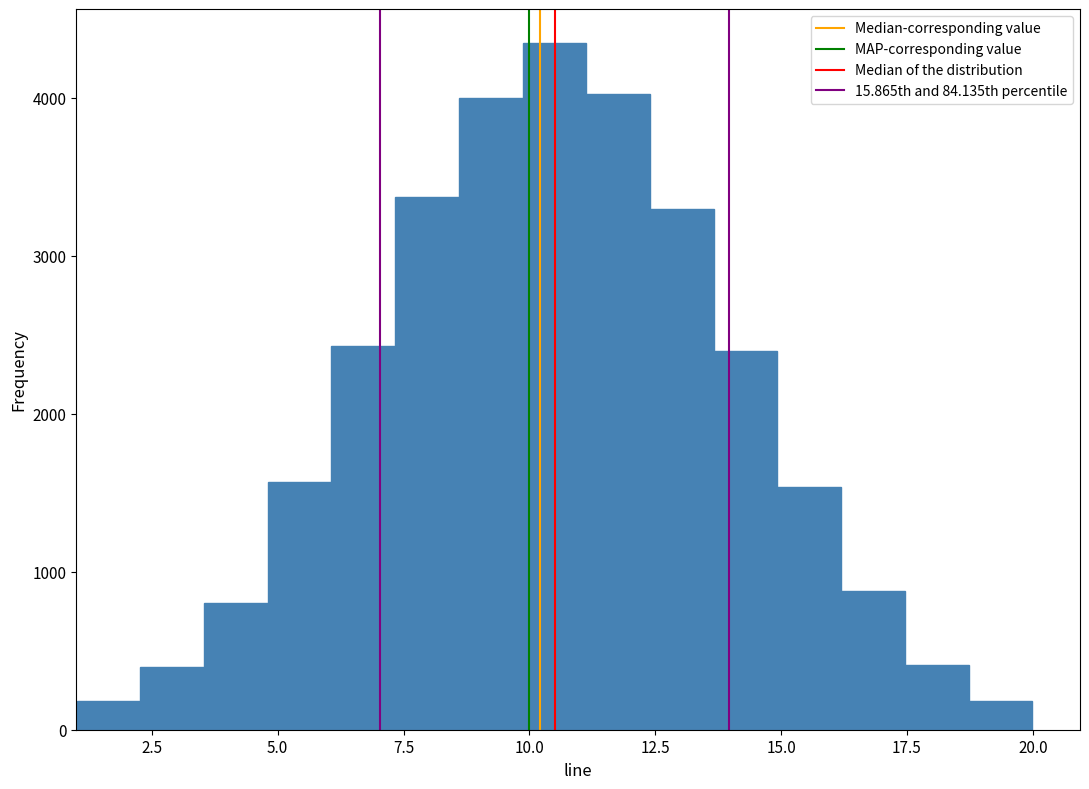

Read against the x-axis, roughly where is the centre of the tallest bar?

10.5